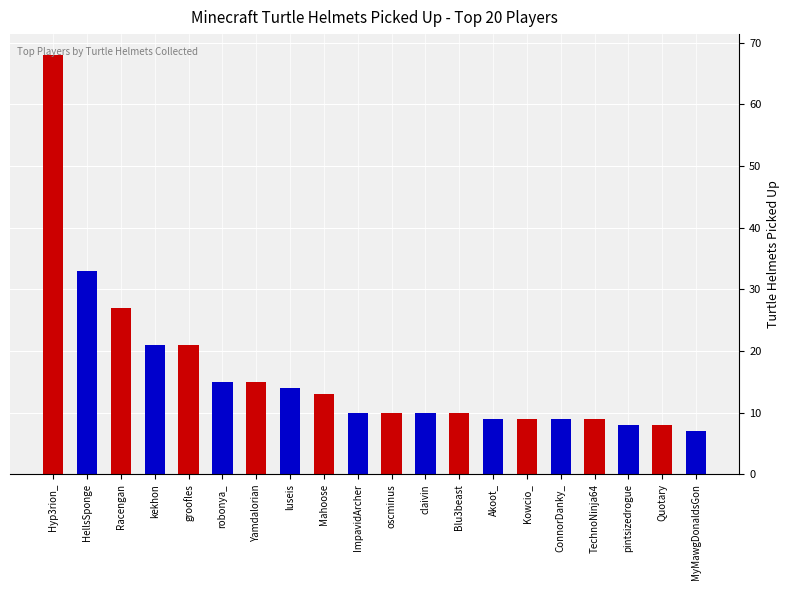

How many bars are there in total?

20